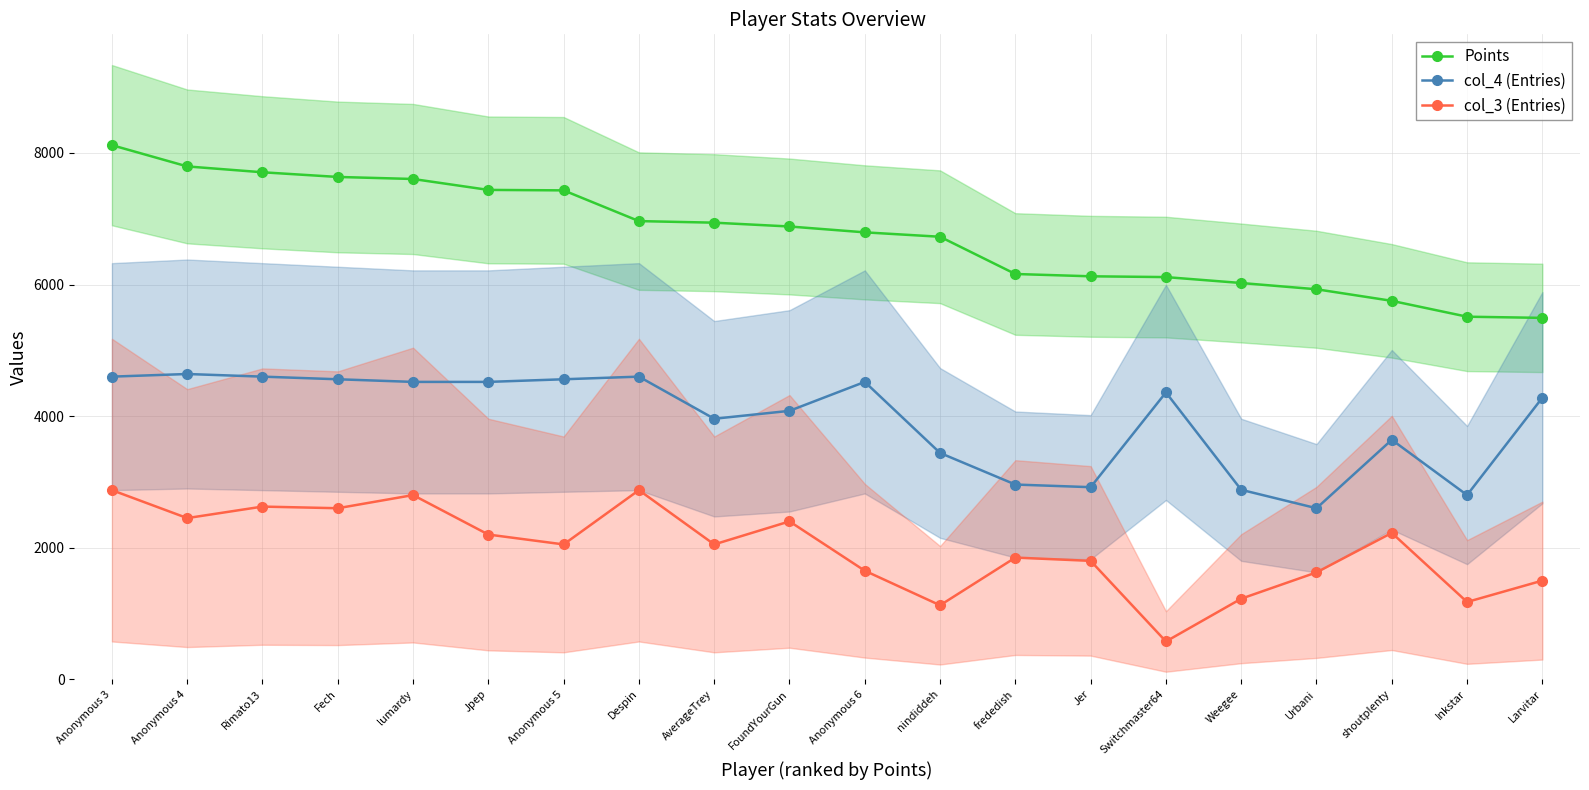

The value of col_4 (Entries) at Switchmaster64 is 6220. True or false?

False